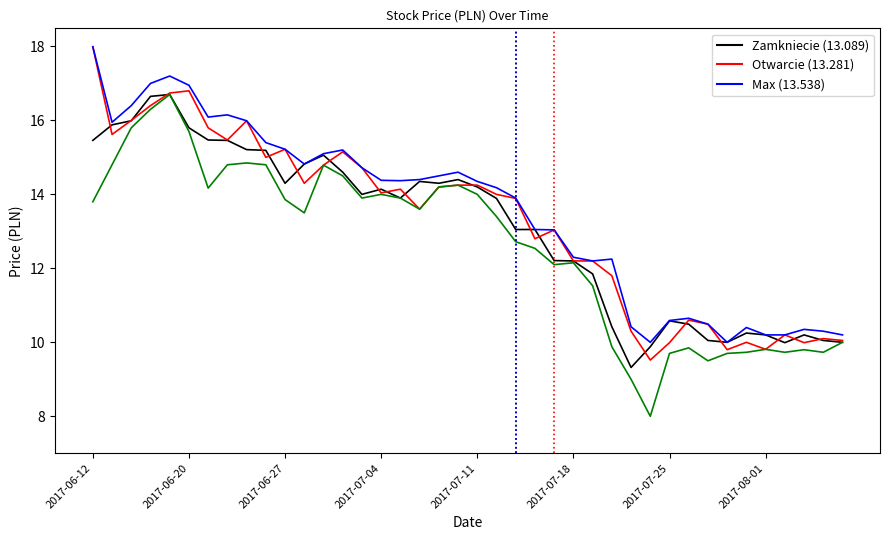

What is the maximum value shown in the chart?

18.0